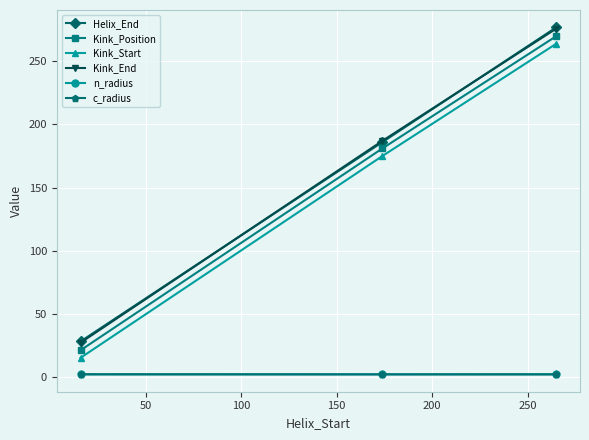

What is the maximum value for Kink_Start?

264.0